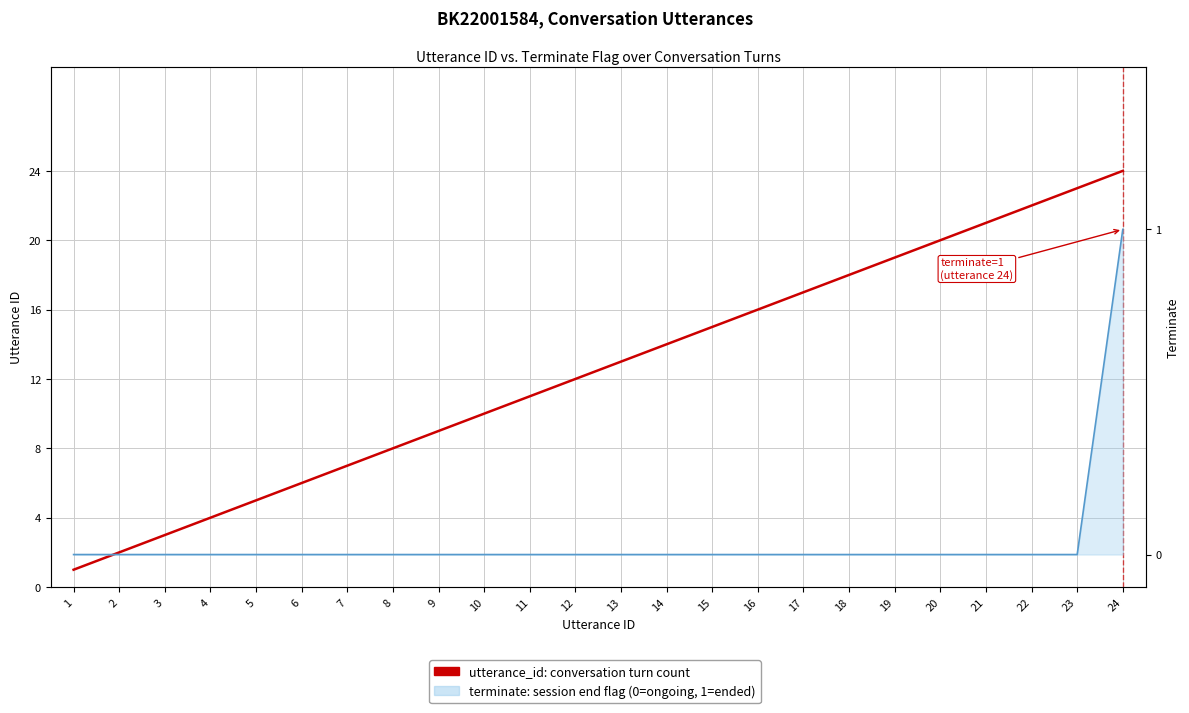

What is the lowest value of the utterance_id (conversation turn) series?

1